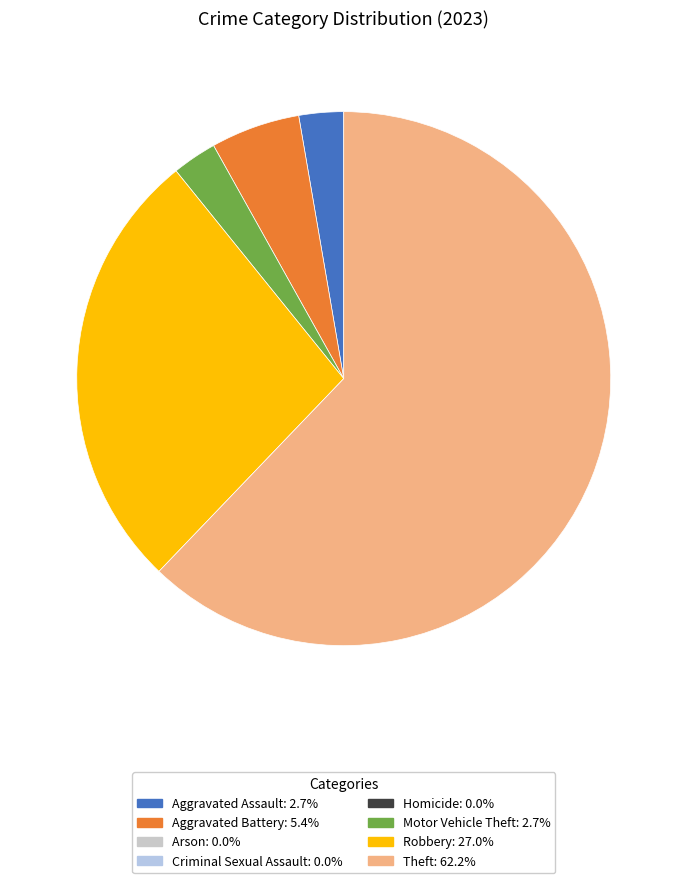

Is there any slice that represents more than half of the pie?

Yes